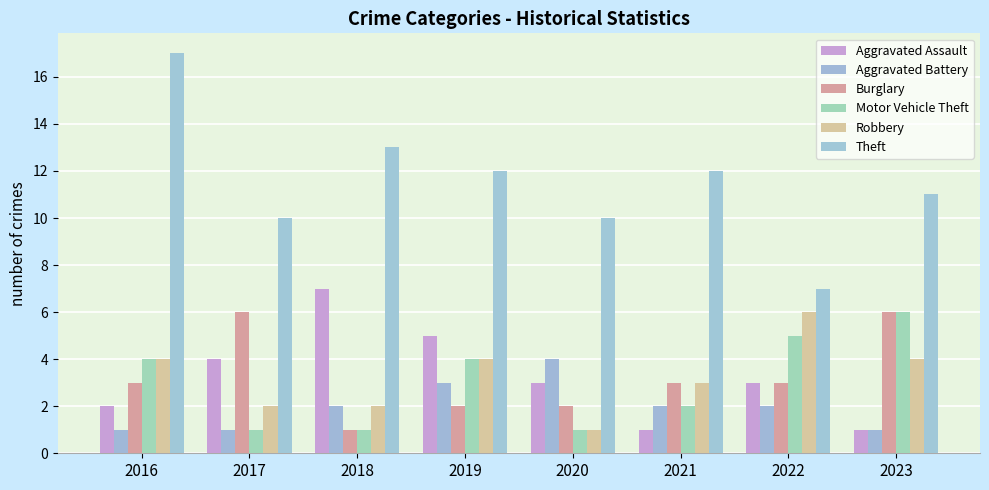

What is the value of the Aggravated Battery bar at the 5th from the left?

4